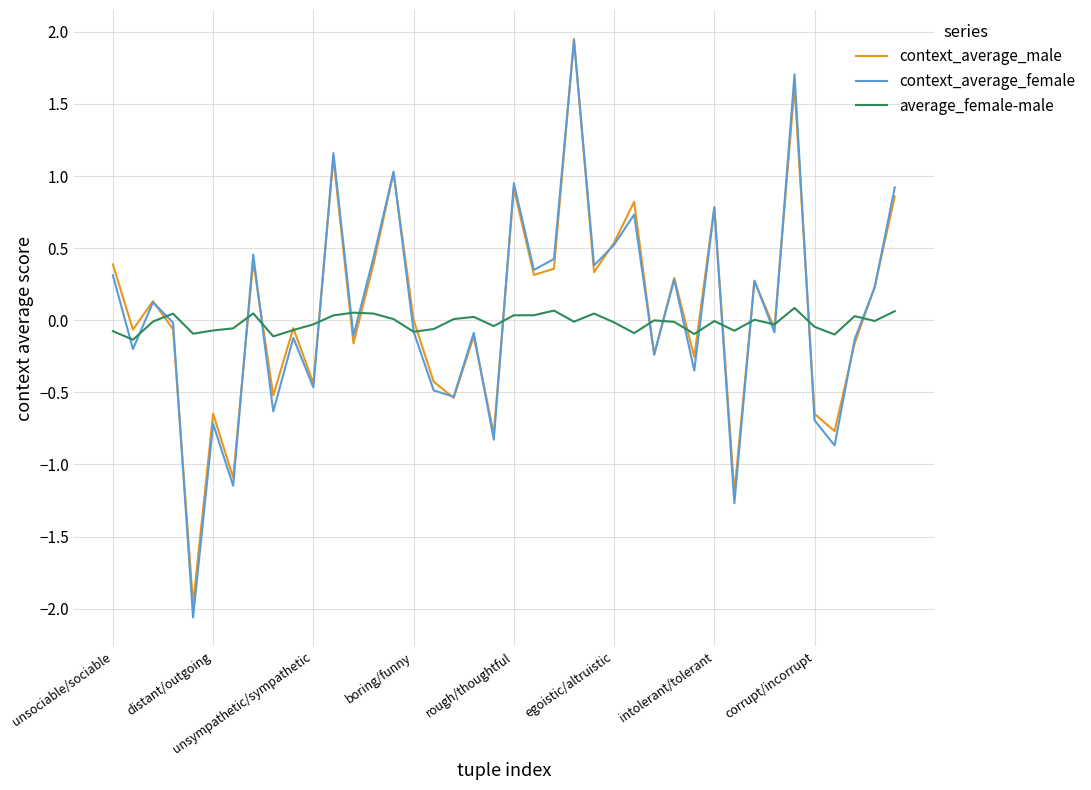

What is the lowest value of the context_average_female series?

-2.1